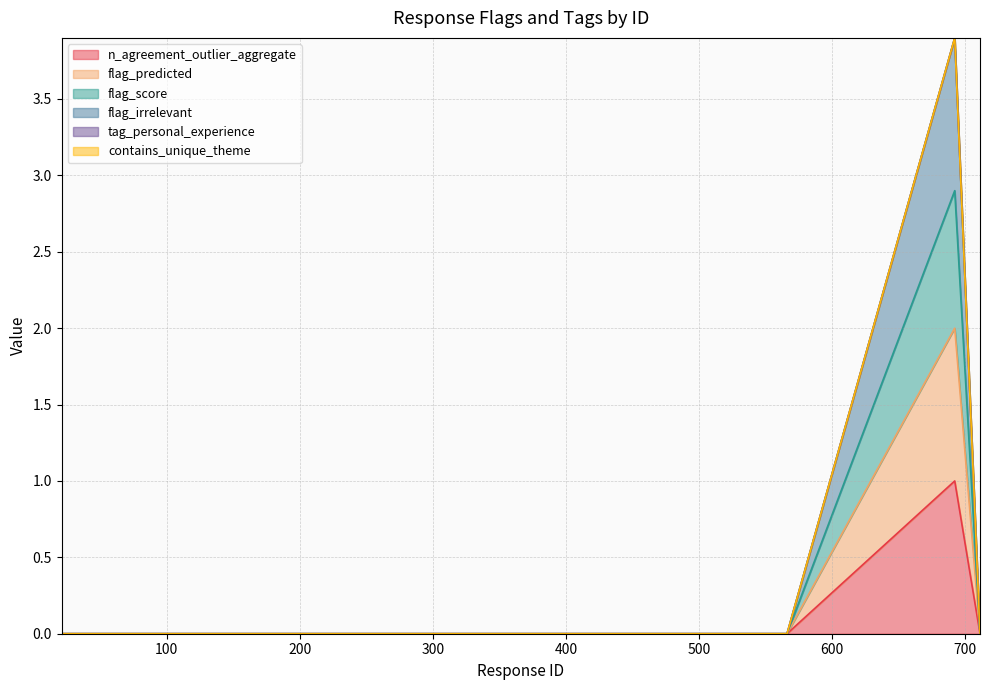

Is it true that flag_irrelevant equals 3.9 at 692?

True